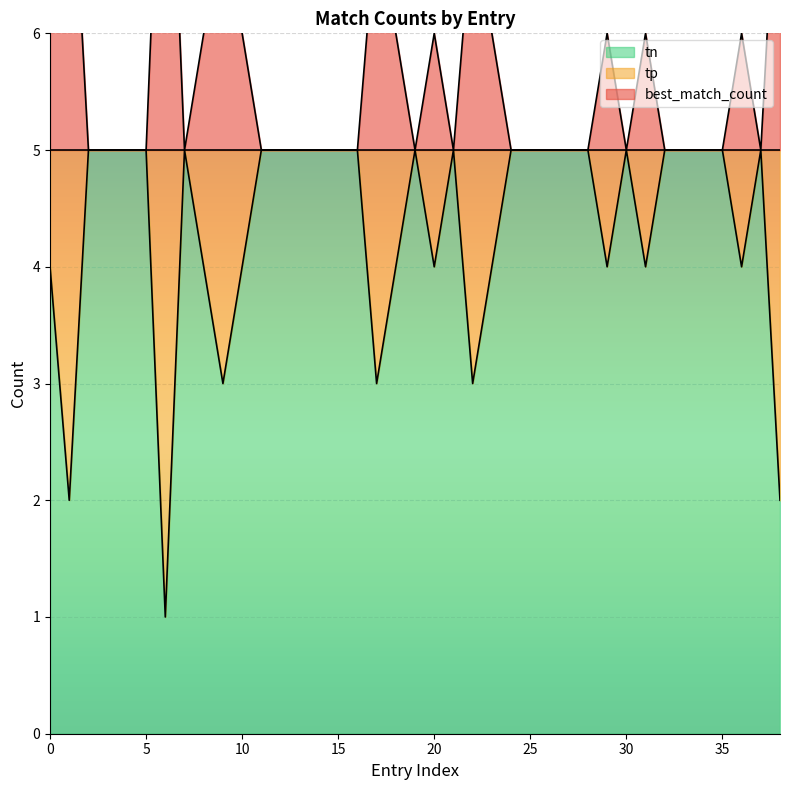

Which category has the lowest value in the best_match_count series?

5